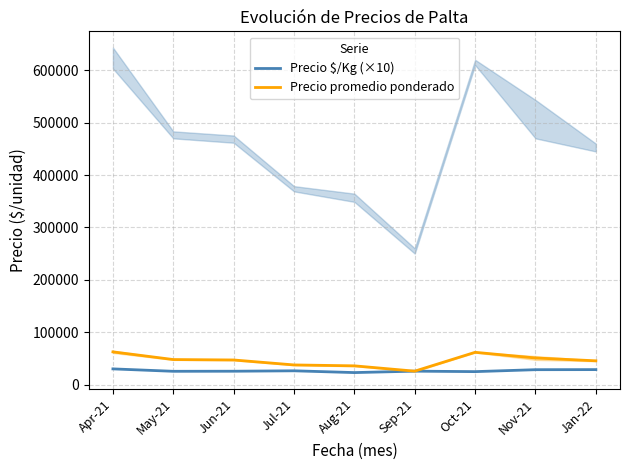

True or false: Precio $/Kg (×10) and Precio promedio ponderado intersect in this chart.

False